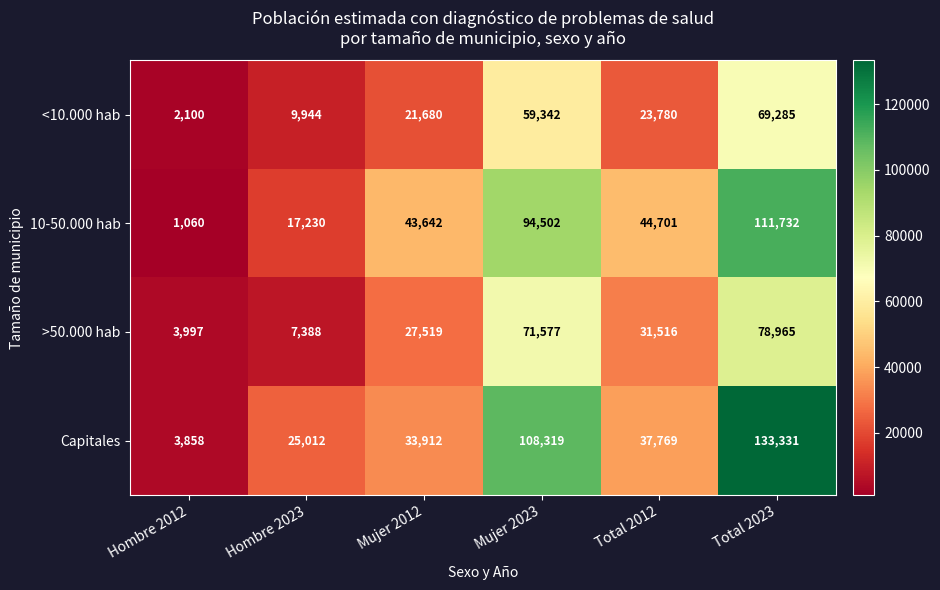

Which series has the largest total across all categories?

Capitales